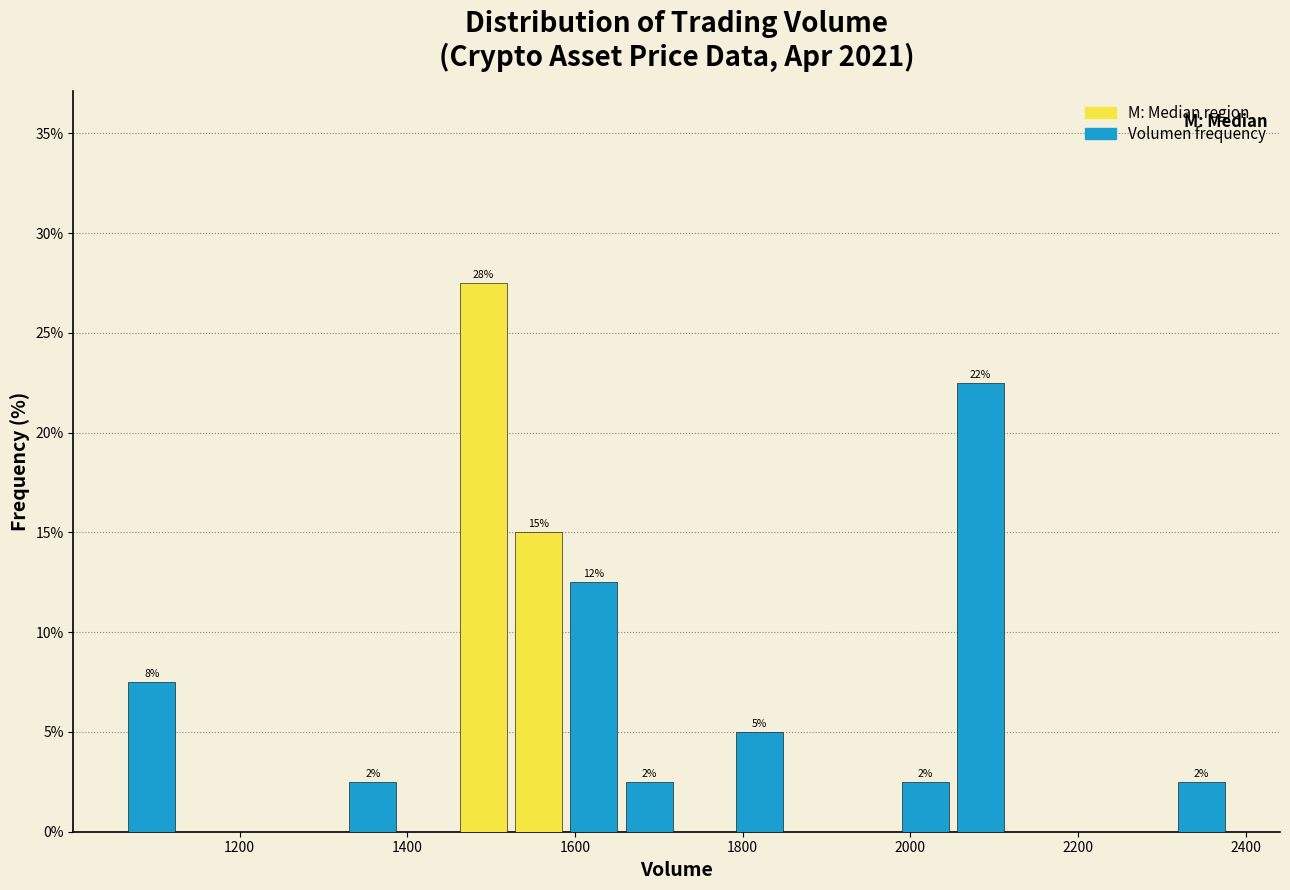

Read against the x-axis, roughly where is the centre of the tallest bar?

1500